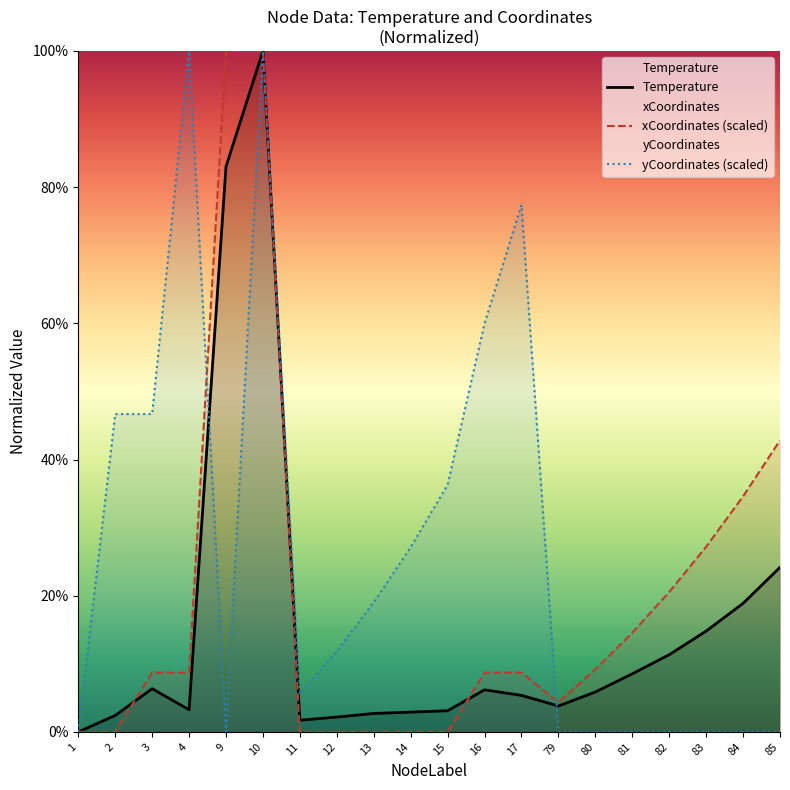

What is the sum of the yCoordinates (scaled) values at 13 and 10?

119.0